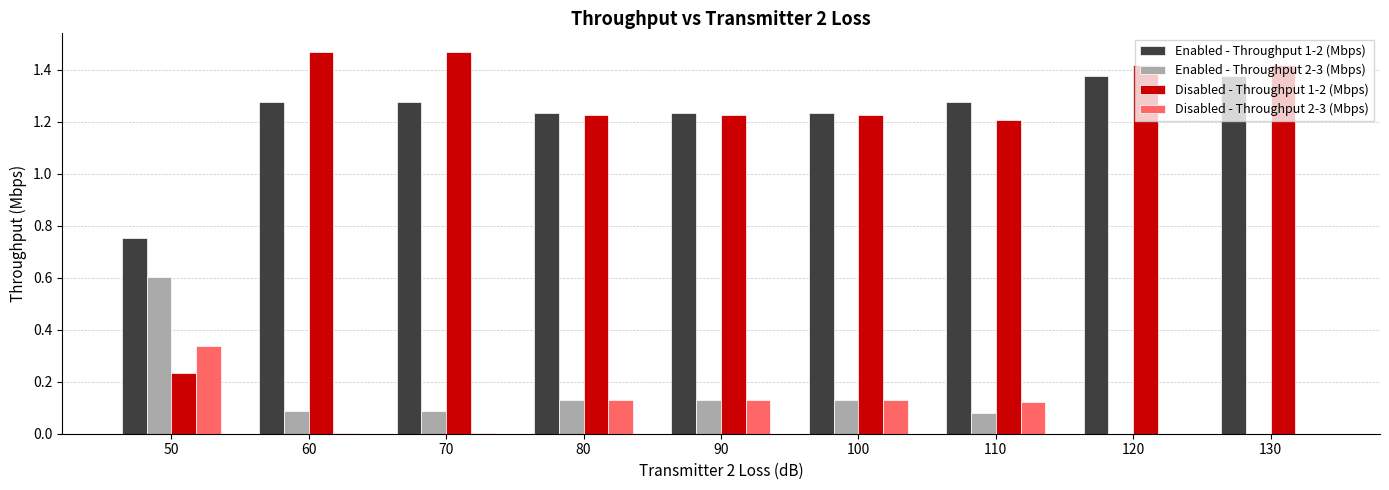

At which label does Disabled - Throughput 1-2 (Mbps) first exceed 1?

60